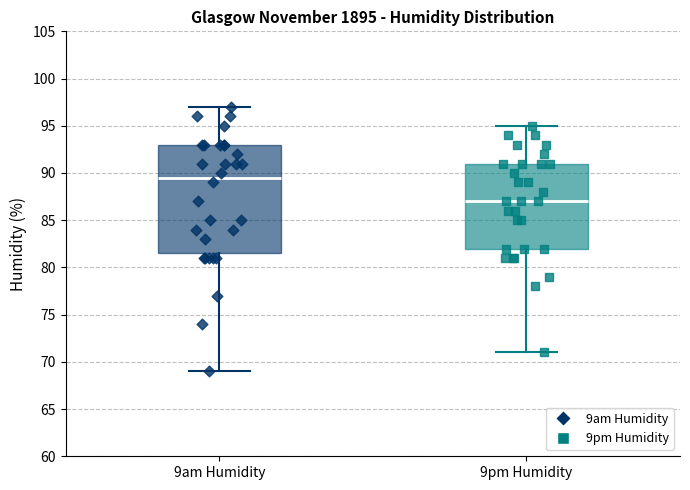

Reading left to right, transcribe this box plot: for each box, give where its median line is, the range the box spans, and where its two whiskers end, as read against the y-axis. The values are not printed on the chart, so give them approximately, as read against the axis.

9am Humidity: median 89.5, box 81.5 to 93.0, whiskers 69.0 to 97.0
9pm Humidity: median 87.0, box 82.0 to 91.0, whiskers 71.0 to 95.0